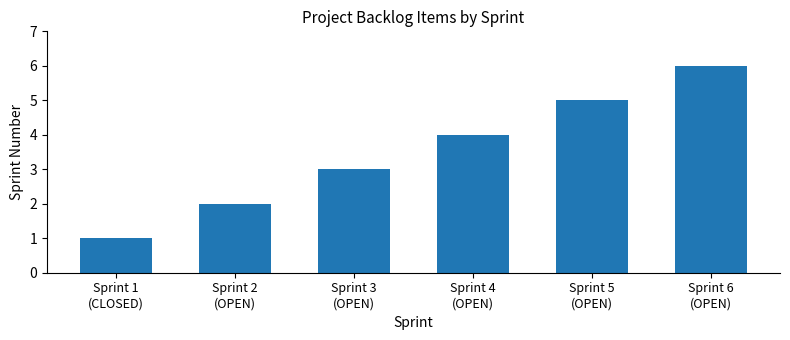

What is the difference between the values at Sprint 5
(OPEN) and Sprint 1
(CLOSED)?

4